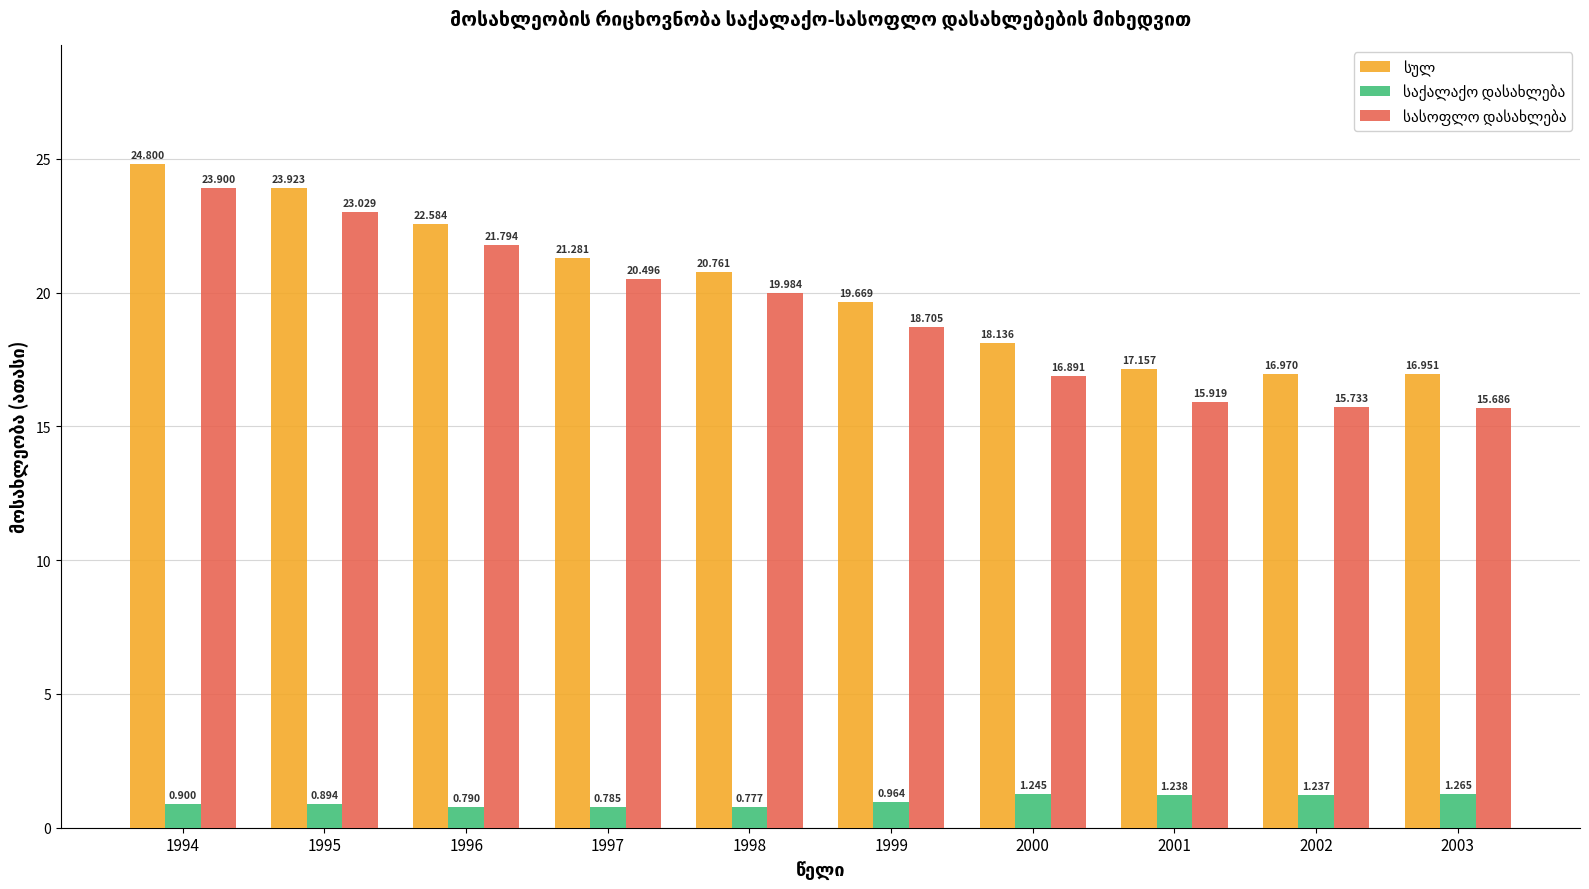

Reading left to right, list all the values displayed in this chart.

სულ: 24.8	23.9	22.6	21.3	20.8	19.7	18.1	17.2	17.0	17.0
საქალაქო დასახლება: 0.9	0.9	0.8	0.8	0.8	1.0	1.2	1.2	1.2	1.3
სასოფლო დასახლება: 23.9	23.0	21.8	20.5	20.0	18.7	16.9	15.9	15.7	15.7